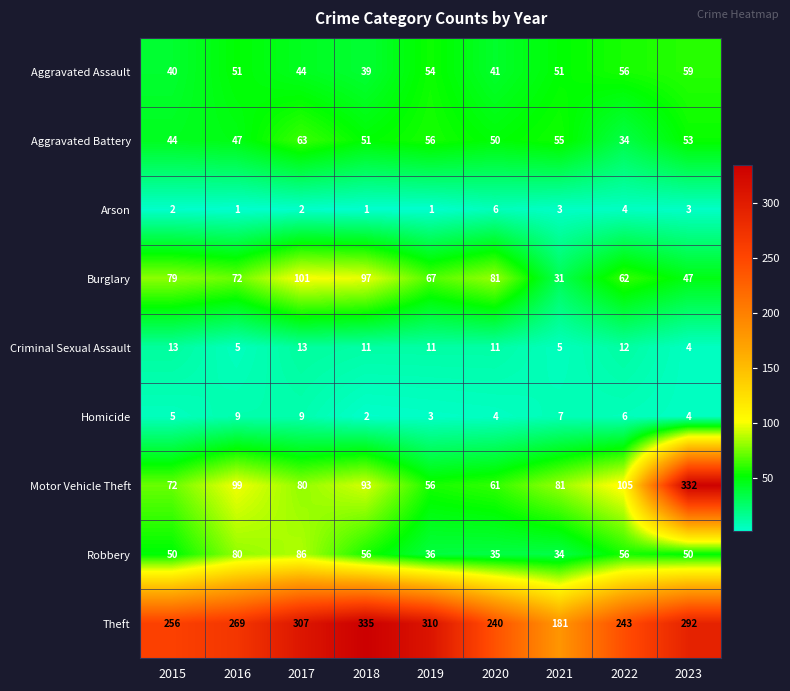

The Aggravated Assault series shows 40 at 2015. True or false?

True